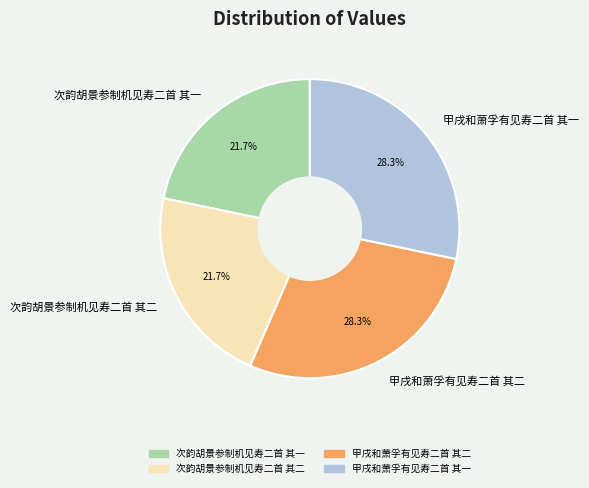

Does 甲戌和萧孚有见寿二首 其二 account for over 50% of the chart?

No